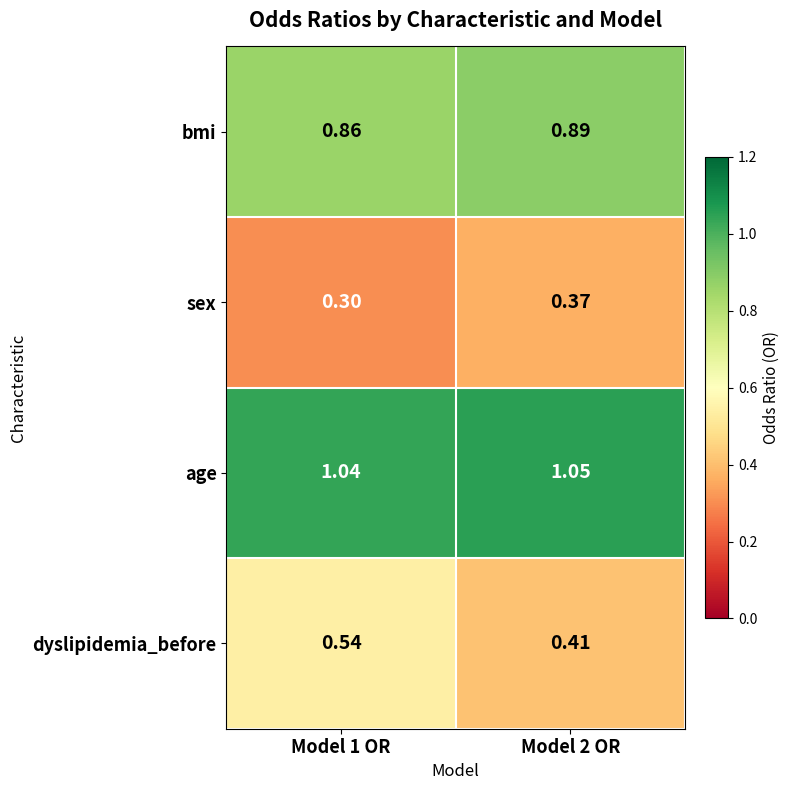

At which category is the sum across all series the highest?

Model 1 OR